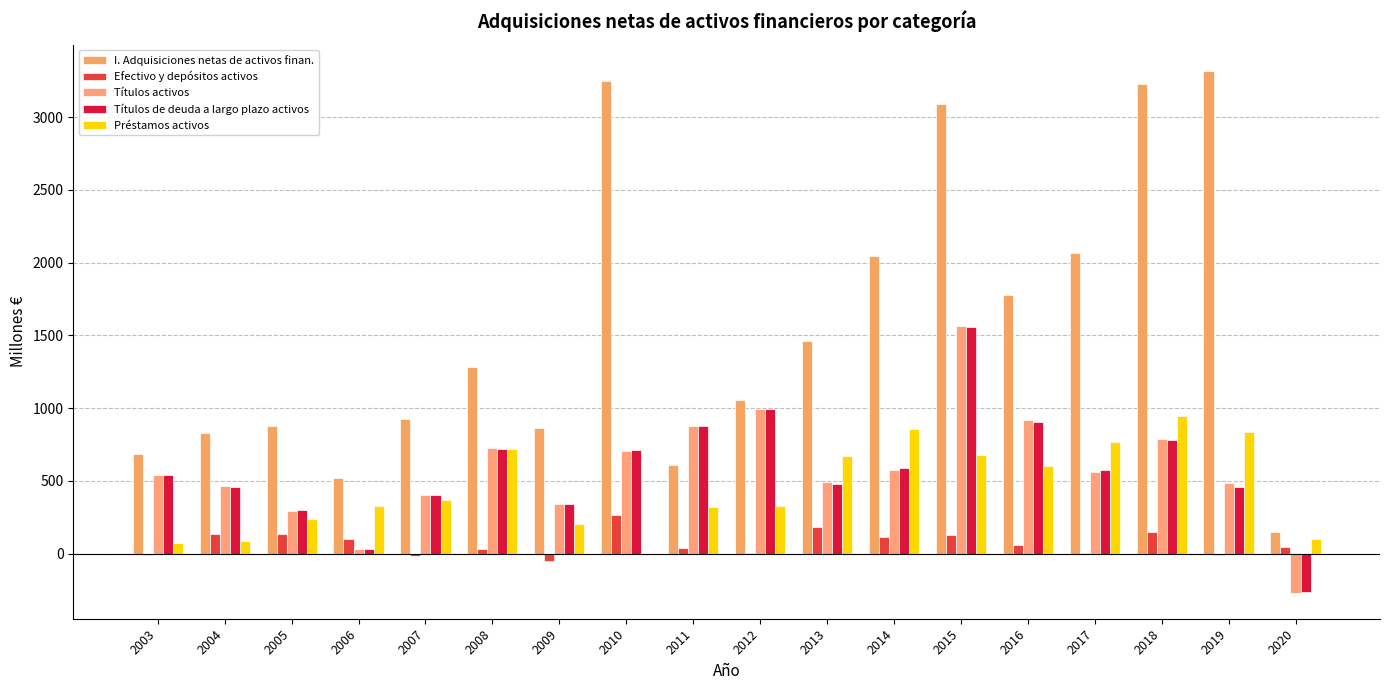

The I. Adquisiciones netas de activos finan. series shows 146 at 2020. True or false?

True